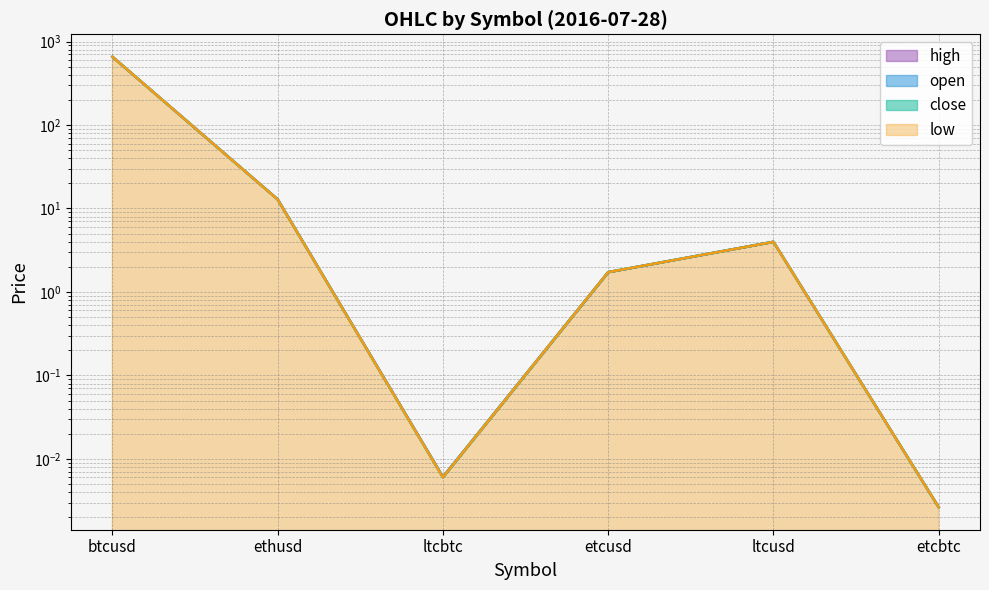

Where is the first local minimum for open?

ltcbtc